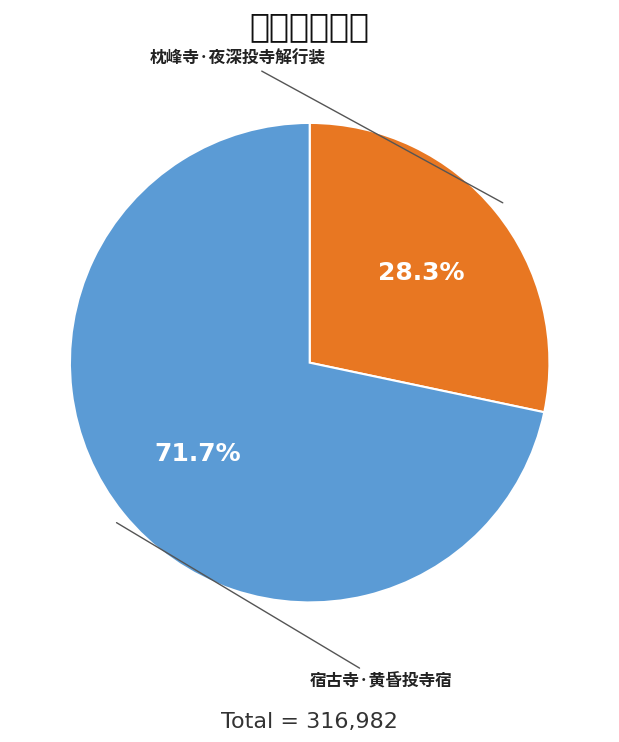

How many segments does this pie chart have?

2